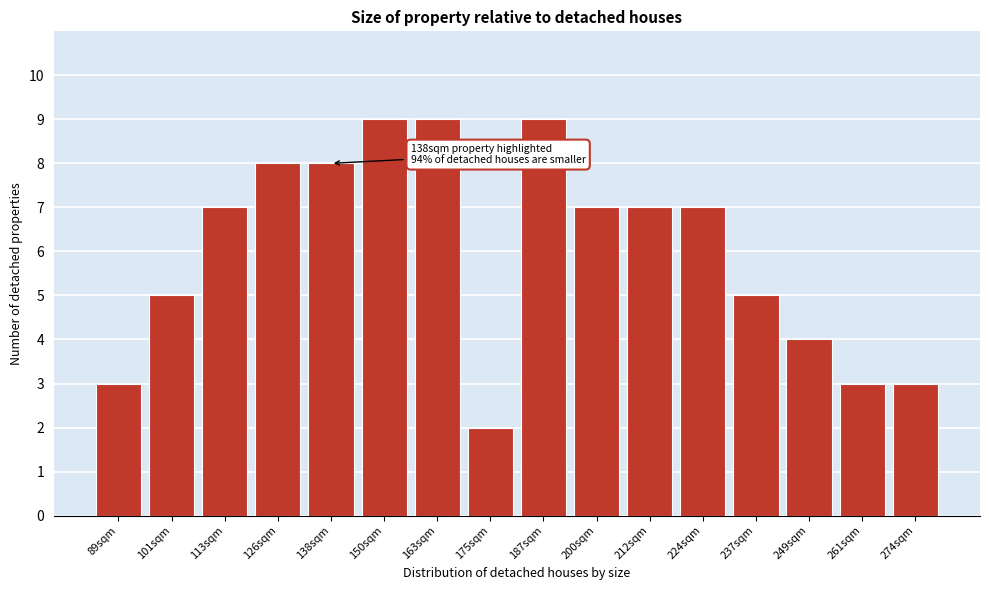

Reading right to left, what are all the values shown in this chart?

274sqm=3	261sqm=3	249sqm=4	237sqm=5	224sqm=7	212sqm=7	200sqm=7	187sqm=9	175sqm=2	163sqm=9	150sqm=9	138sqm=8	126sqm=8	113sqm=7	101sqm=5	89sqm=3